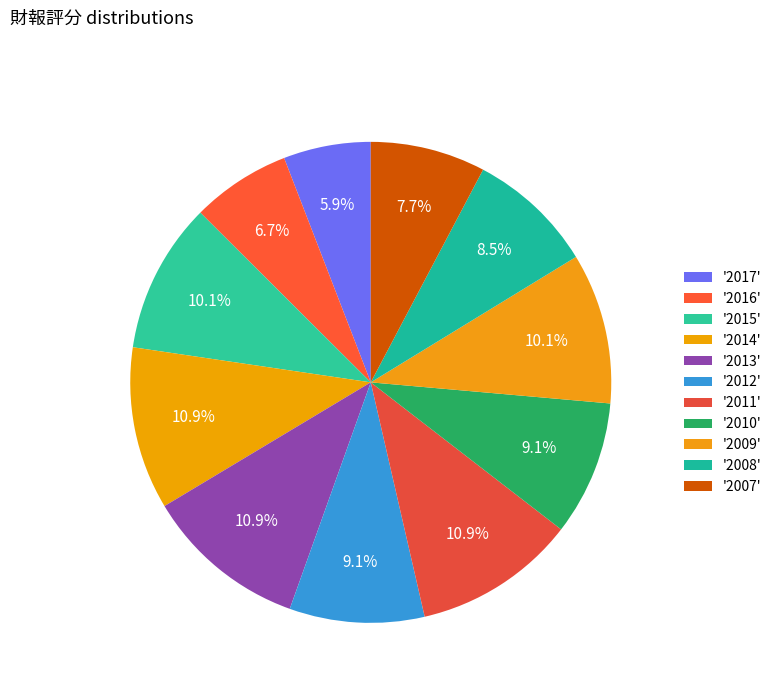

Count the number of slices in the pie.

11